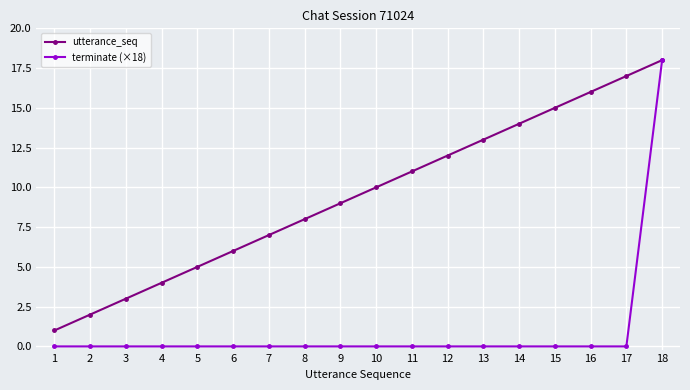

Rank the categories by utterance_seq value from lowest to highest.

1, 2, 3, 4, 5, 6, 7, 8, 9, 10, 11, 12, 13, 14, 15, 16, 17, 18